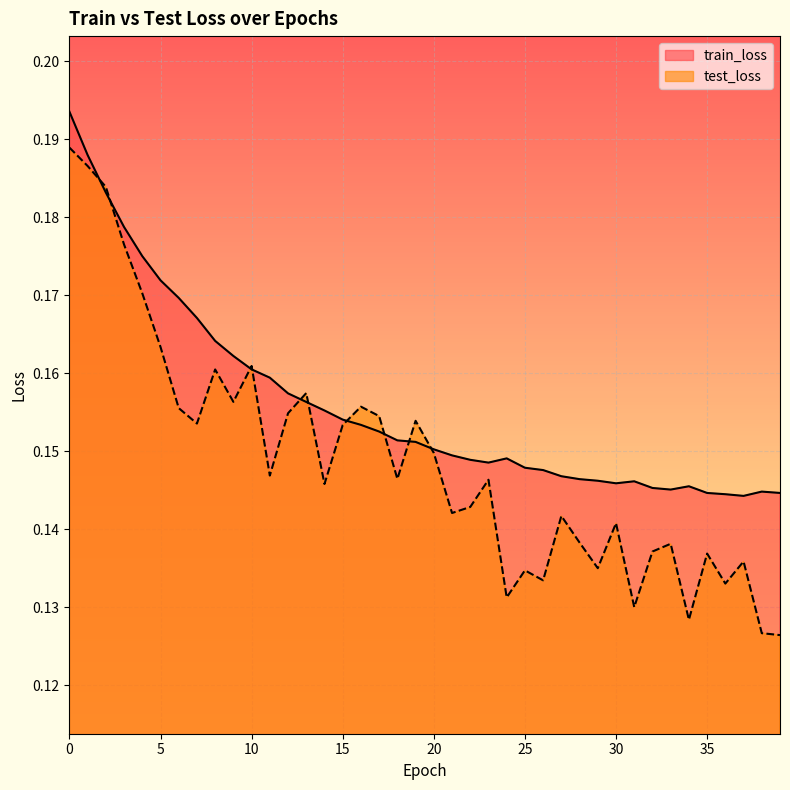

Reading left to right, extract all data points from this chart.

train_loss: 0=0.2	1=0.2	2=0.2	3=0.2	4=0.2	5=0.2	6=0.2	7=0.2	8=0.2	9=0.2	10=0.2	11=0.2	12=0.2	13=0.2	14=0.2	15=0.2	16=0.2	17=0.2	18=0.2	19=0.2	20=0.2	21=0.1	22=0.1	23=0.1	24=0.1	25=0.1	26=0.1	27=0.1	28=0.1	29=0.1	30=0.1	31=0.1	32=0.1	33=0.1	34=0.1	35=0.1	36=0.1	37=0.1	38=0.1	39=0.1
test_loss: 0=0.2	1=0.2	2=0.2	3=0.2	4=0.2	5=0.2	6=0.2	7=0.2	8=0.2	9=0.2	10=0.2	11=0.1	12=0.2	13=0.2	14=0.1	15=0.2	16=0.2	17=0.2	18=0.1	19=0.2	20=0.1	21=0.1	22=0.1	23=0.1	24=0.1	25=0.1	26=0.1	27=0.1	28=0.1	29=0.1	30=0.1	31=0.1	32=0.1	33=0.1	34=0.1	35=0.1	36=0.1	37=0.1	38=0.1	39=0.1